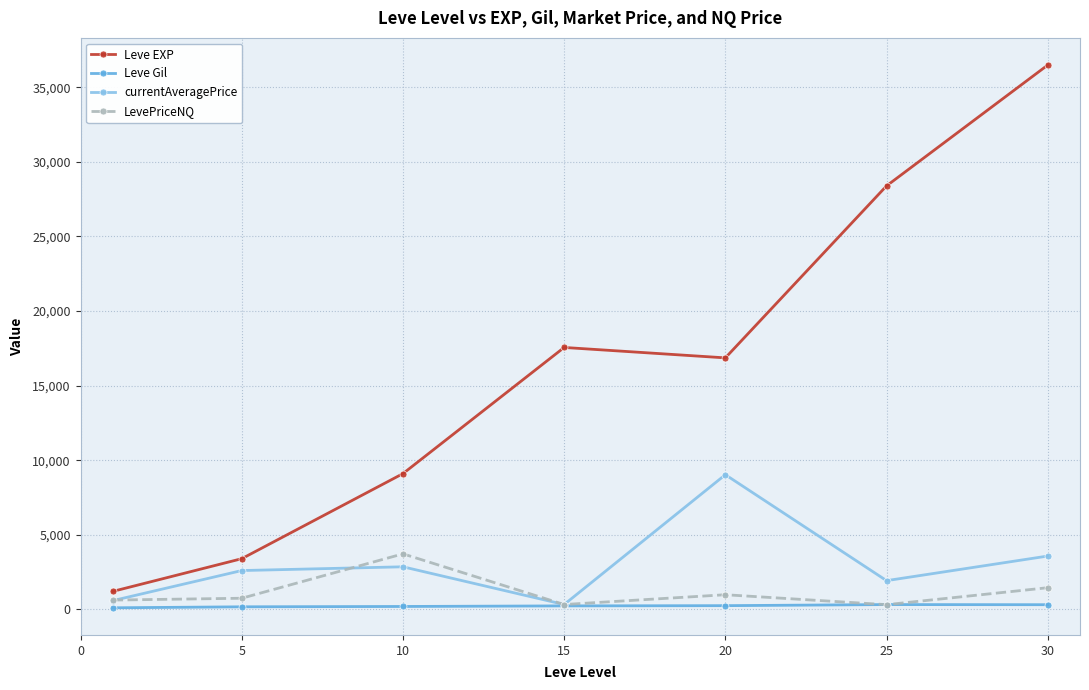

True or false: Leve EXP and Leve Gil intersect in this chart.

False